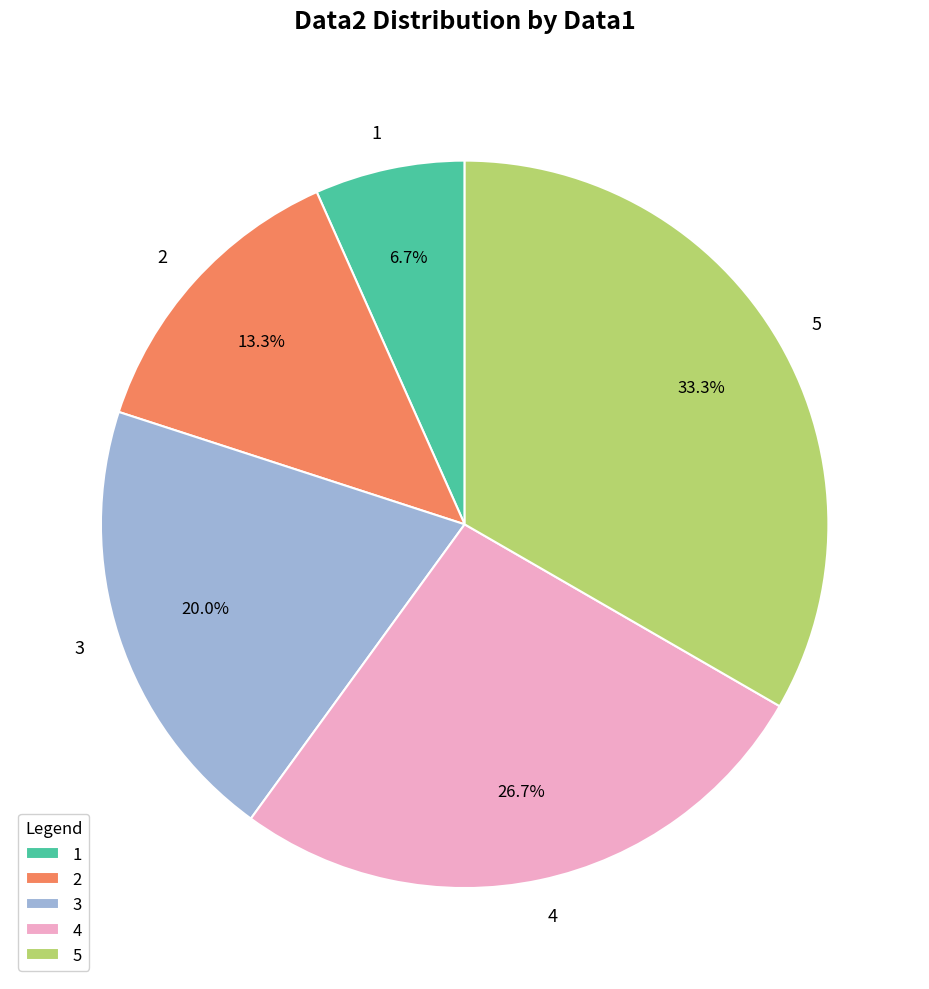

Combined, do 3 and 1 account for over 50%?

No